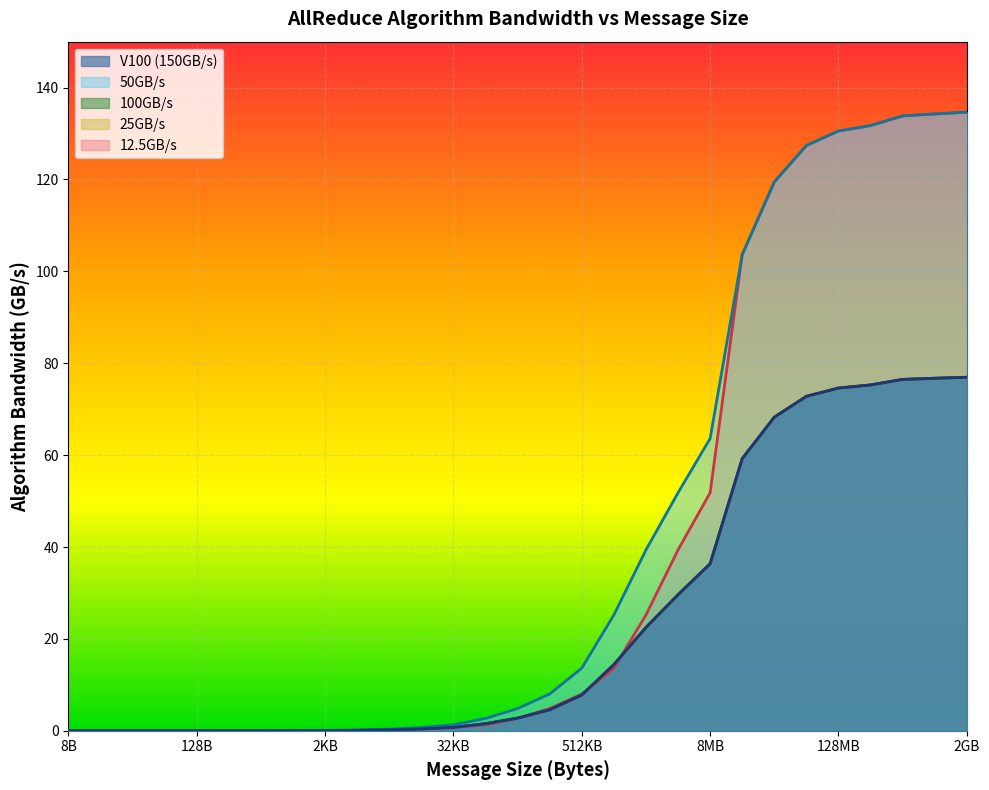

Rank the series by their maximum value, from highest to lowest.

50GB/s algbw, 12.5GB/s algbw, V100 (150GB/s) algbw, 100GB/s algbw, 25GB/s algbw